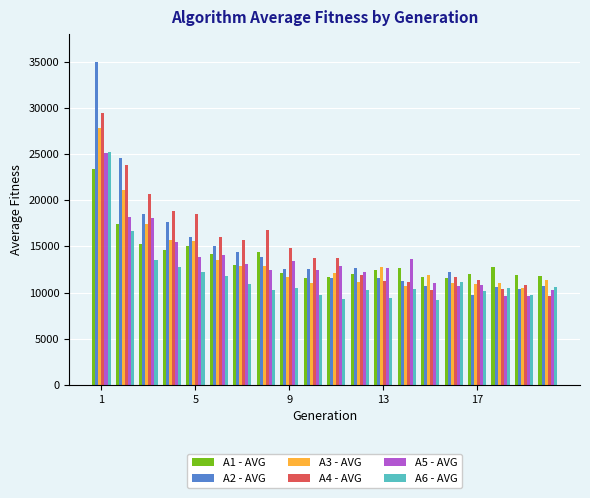

Count the number of categories in the chart.

20